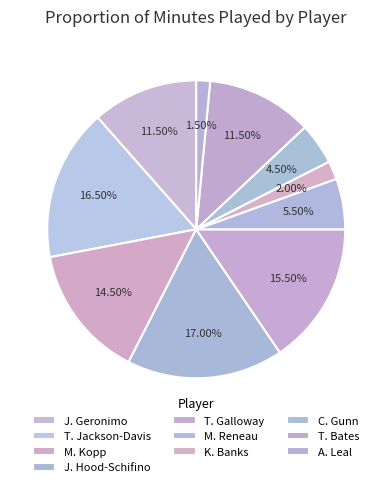

Which has a higher value, A. Leal or J. Hood-Schifino?

J. Hood-Schifino